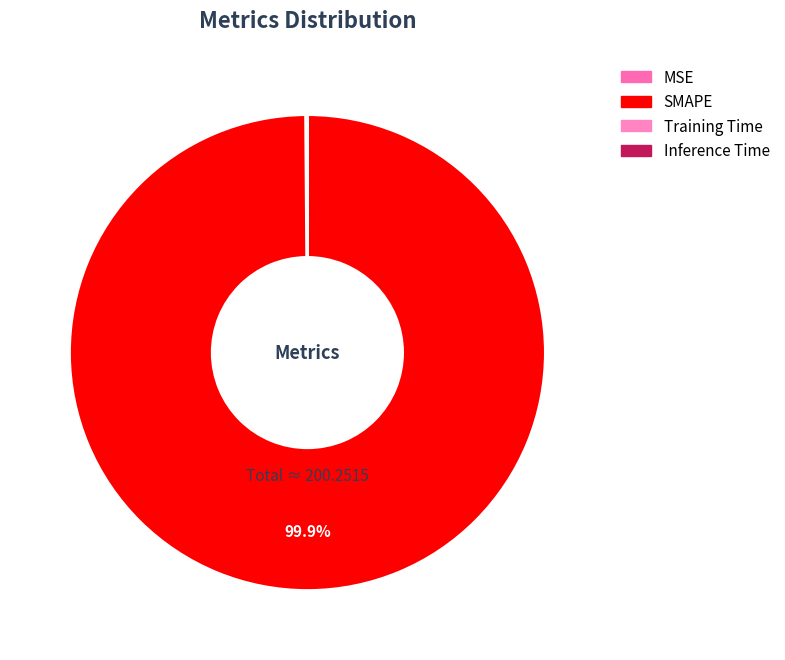

What percentage do MSE and Inference Time together represent?

0.1%